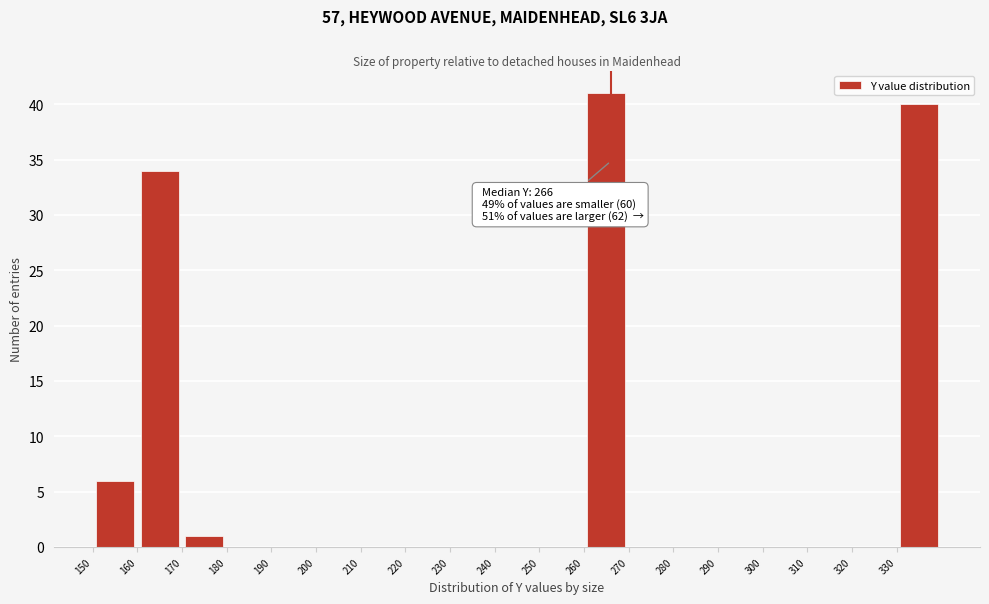

Which range on the x-axis has the tallest bar?

260 to 270